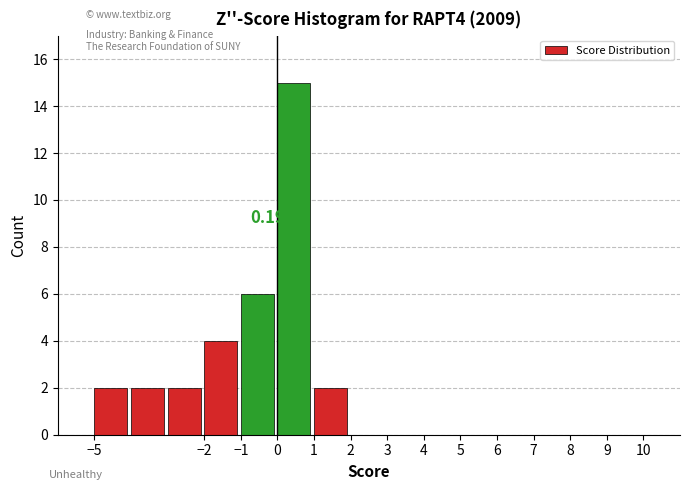

Over which range of the x-axis is the bar tallest?

0 to 1